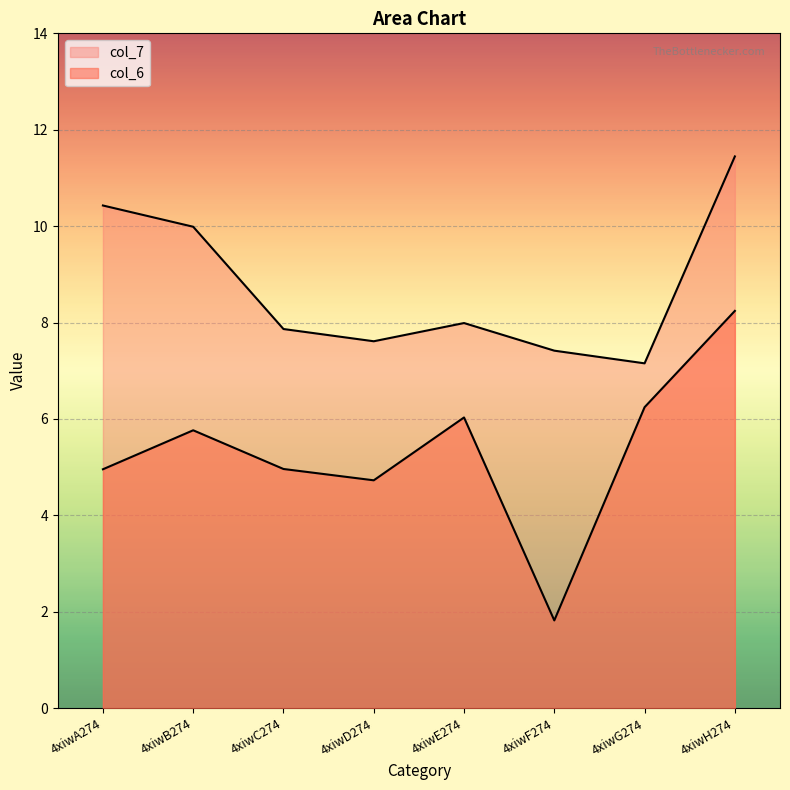

What is the sum of the col_7 values at 4xiwC274 and 4xiwG274?

15.0